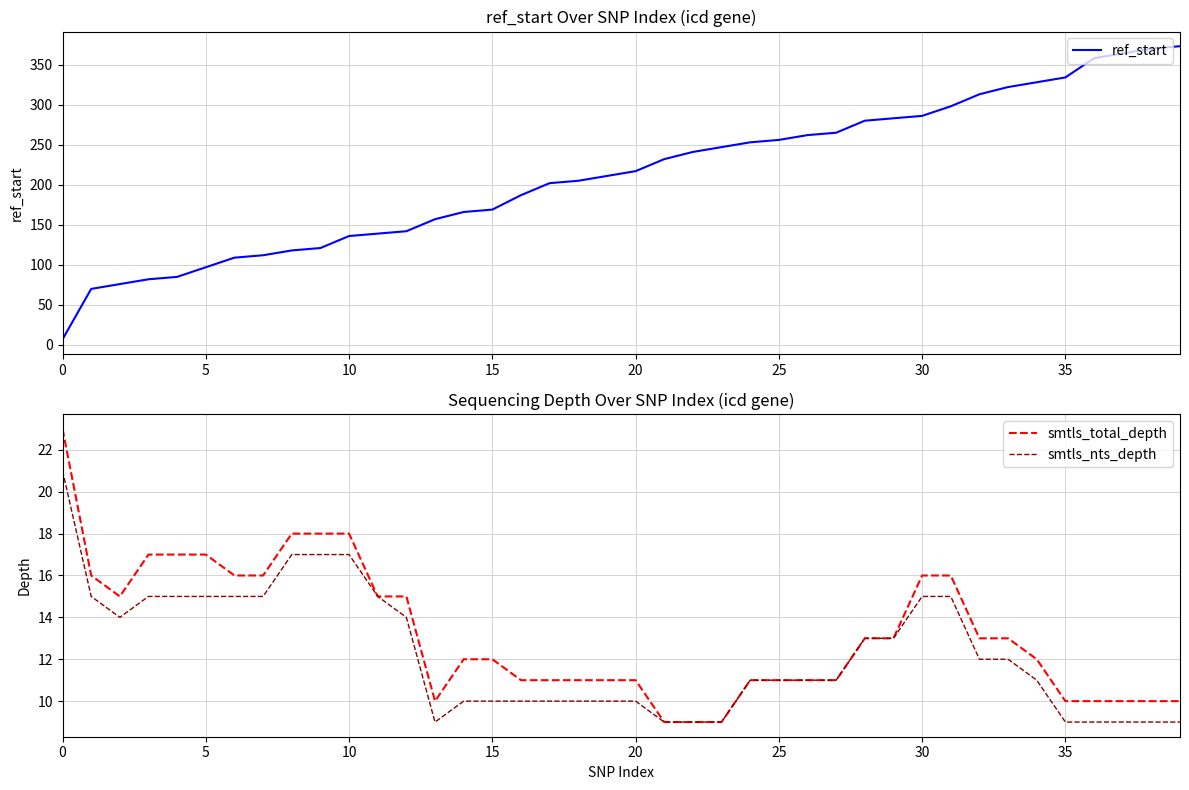

Is it true that smtls_nts_depth equals 9 at 10?

False